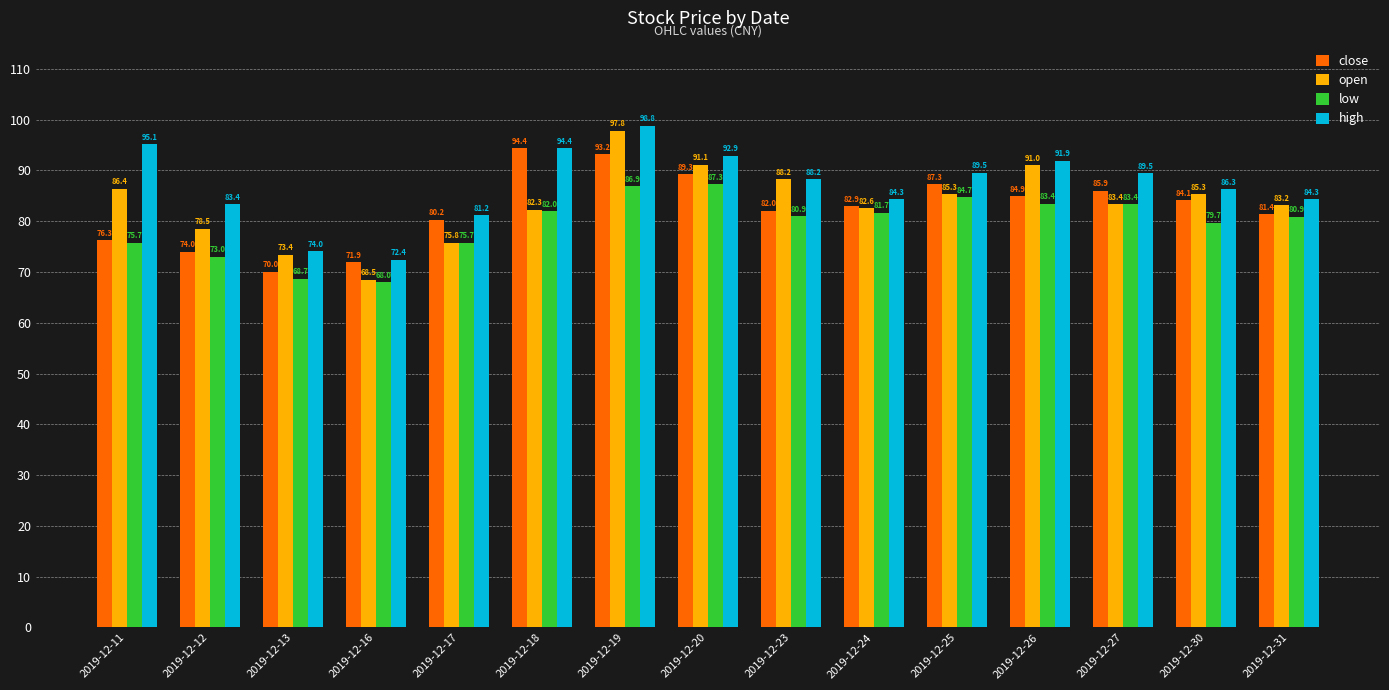

The value of high at 2019-12-11 is 95.1. True or false?

True